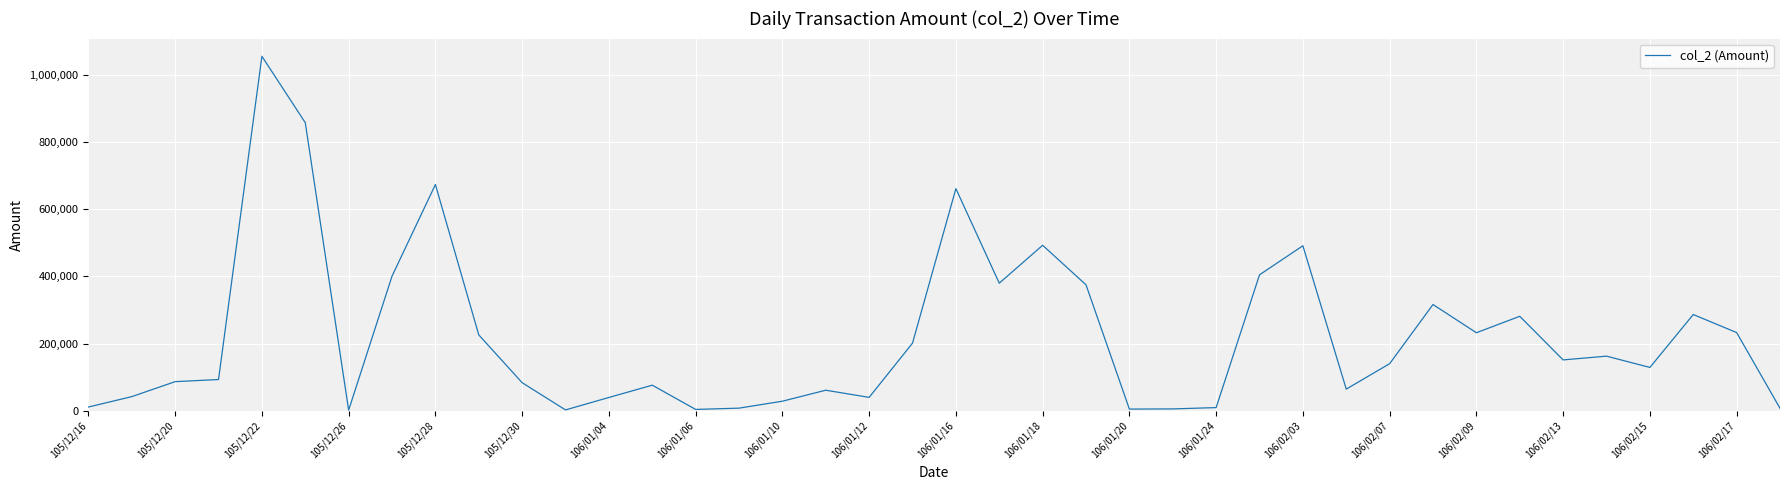

What is the greatest value displayed?

1054650